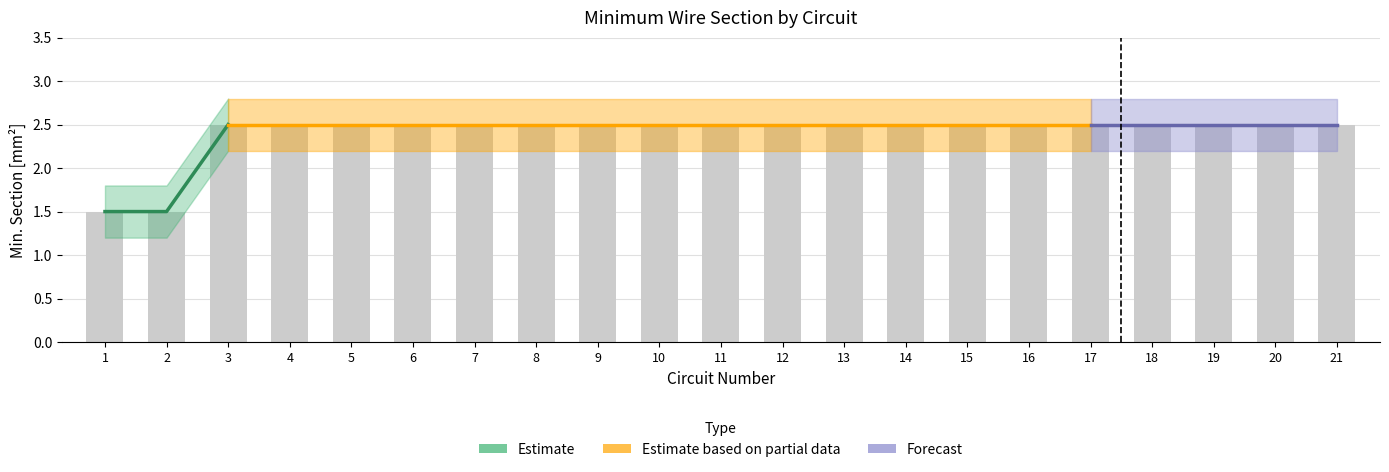

What is the difference between the second highest and minimum values in the Lower Band series?

1.0